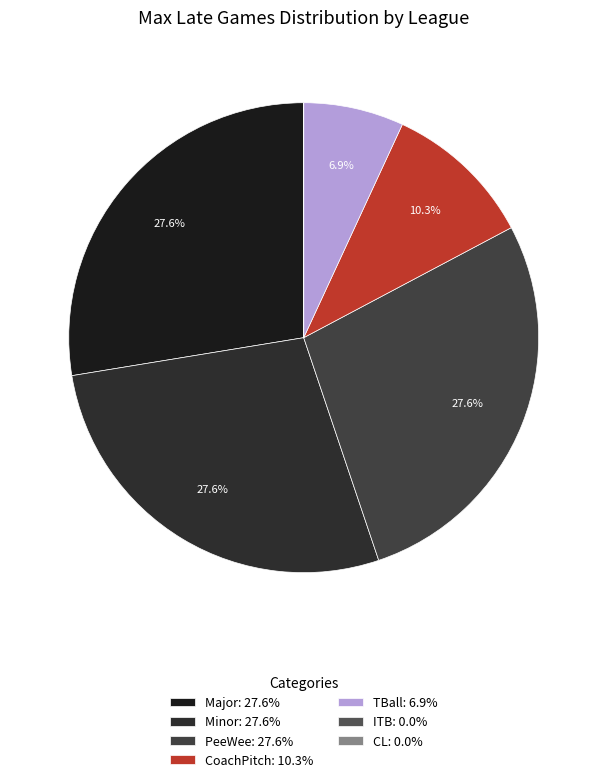

How many segments does this pie chart have?

7